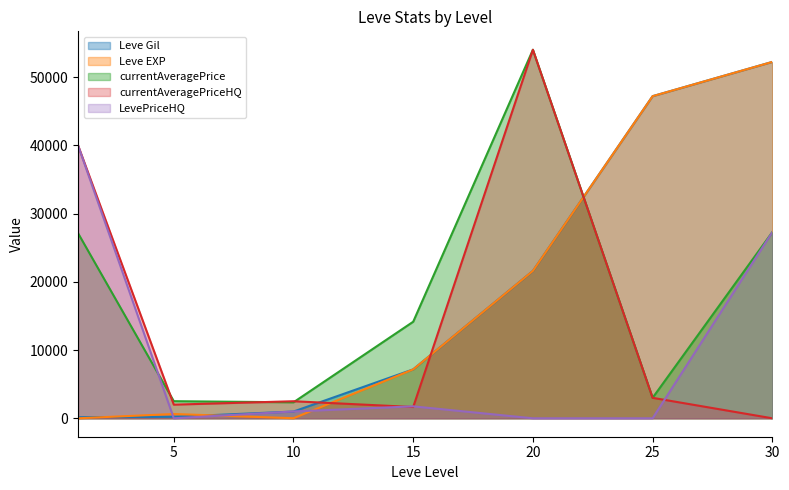

Is it true that currentAveragePrice (line) equals 3215 at 10?

False